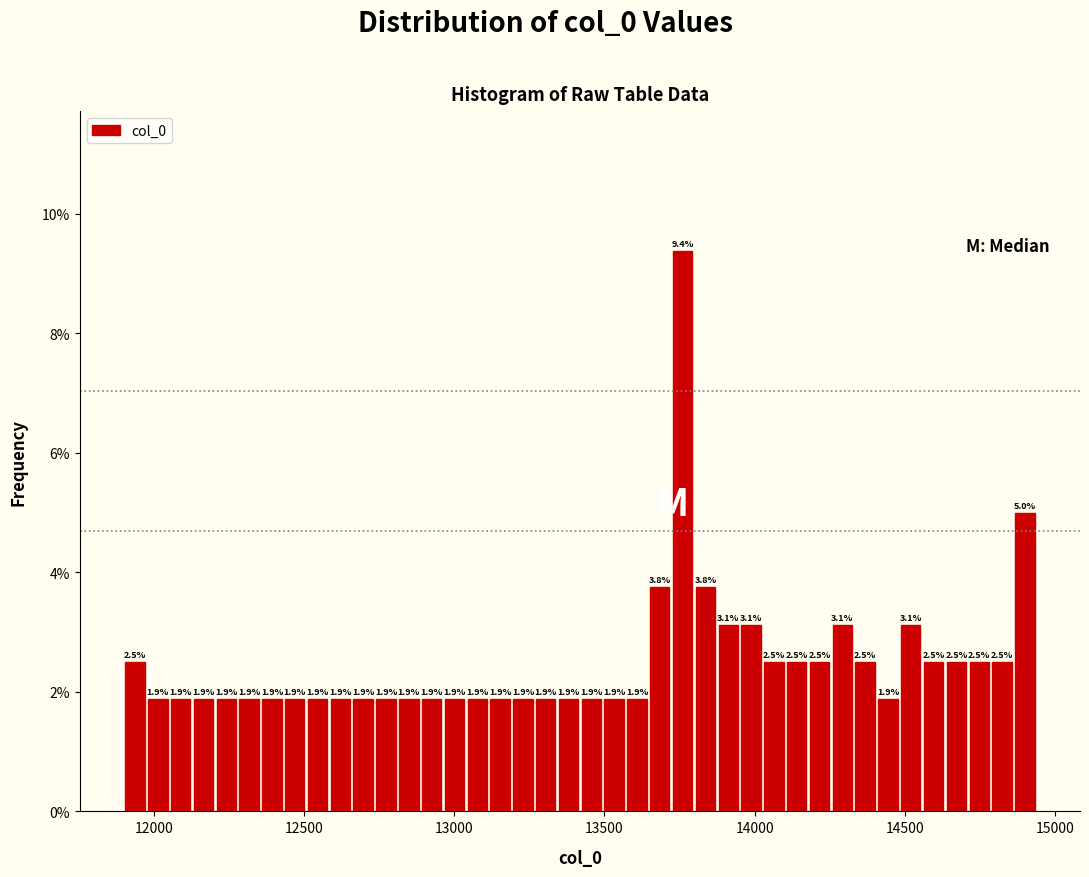

Read against the x-axis, roughly where is the centre of the tallest bar?

13750